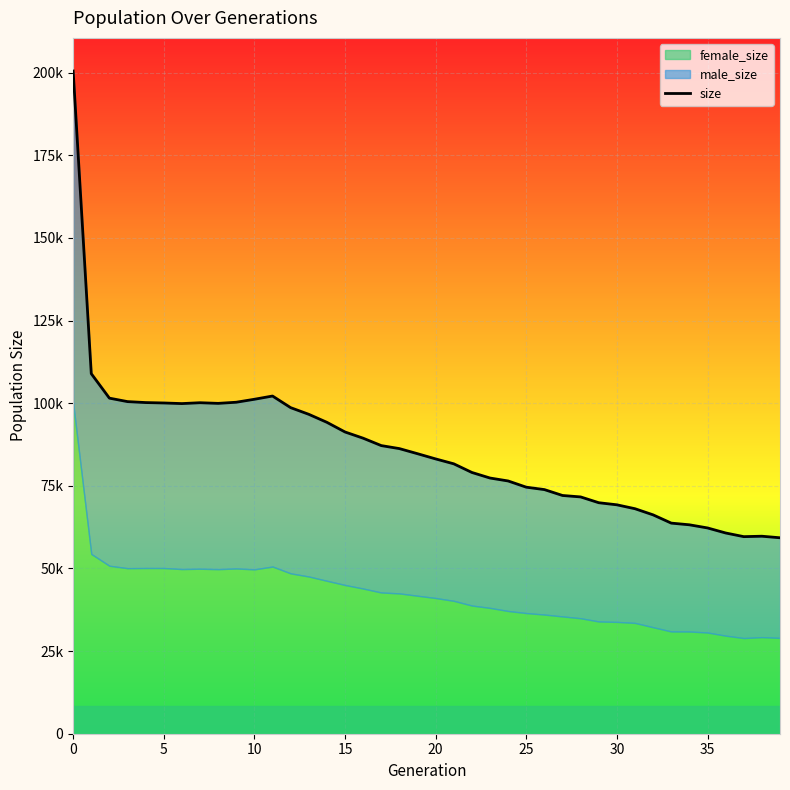

True or false: there are more than 1 points higher than both neighbors.

True